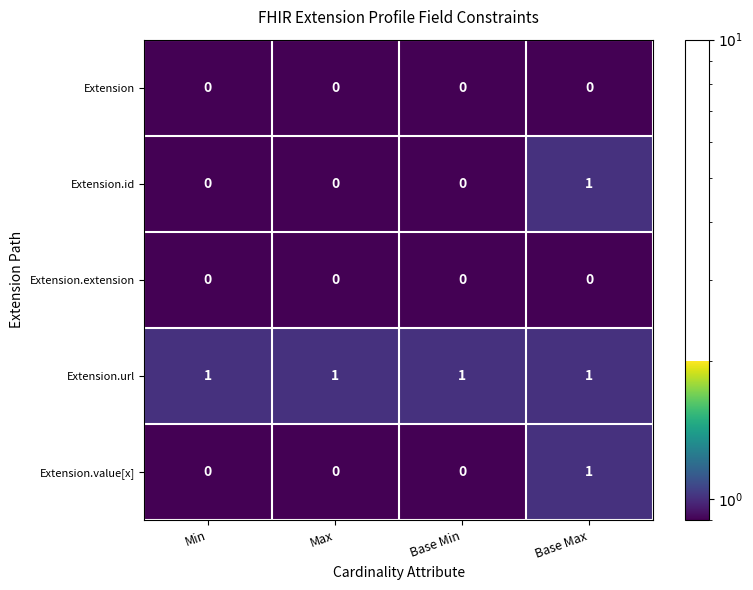

What is the difference between the highest and lowest values at Min?

1